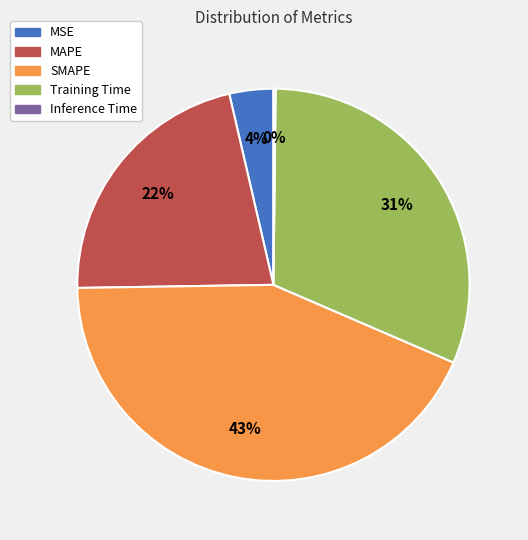

Combined, do Training Time and MAPE account for over 50%?

Yes